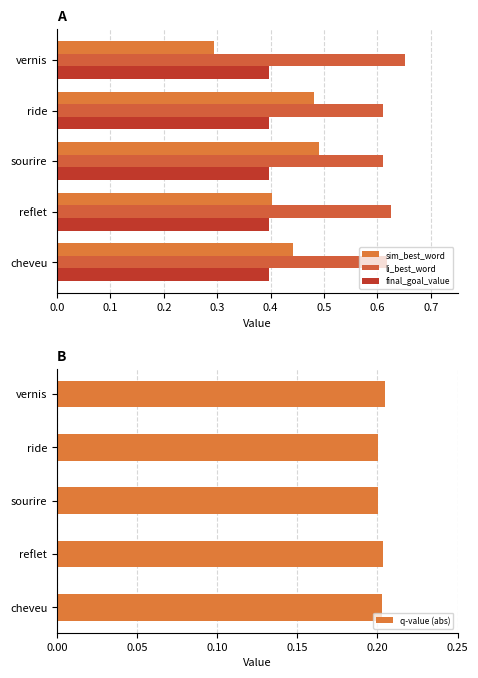

How many series are shown in this chart?

4